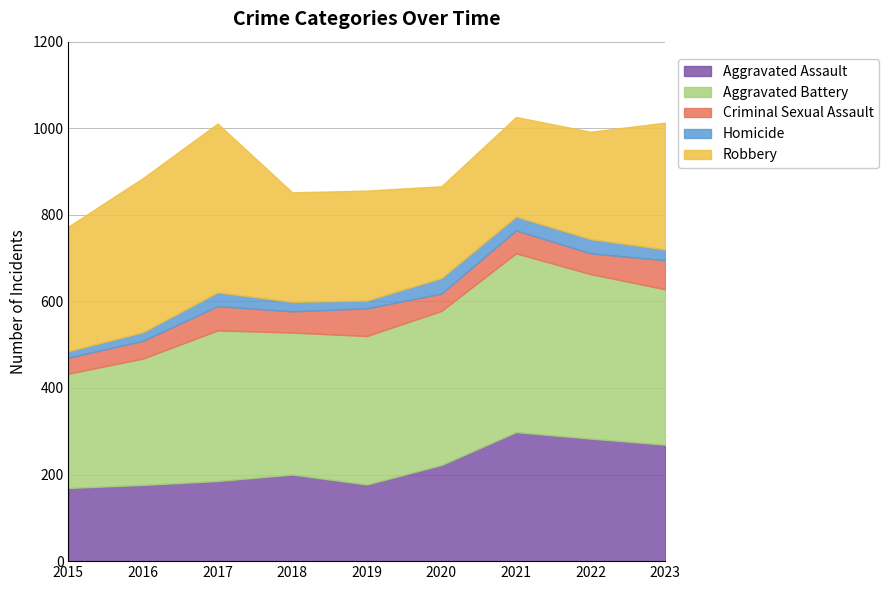

What is the value of the Homicide point at the 7th from the left?

32